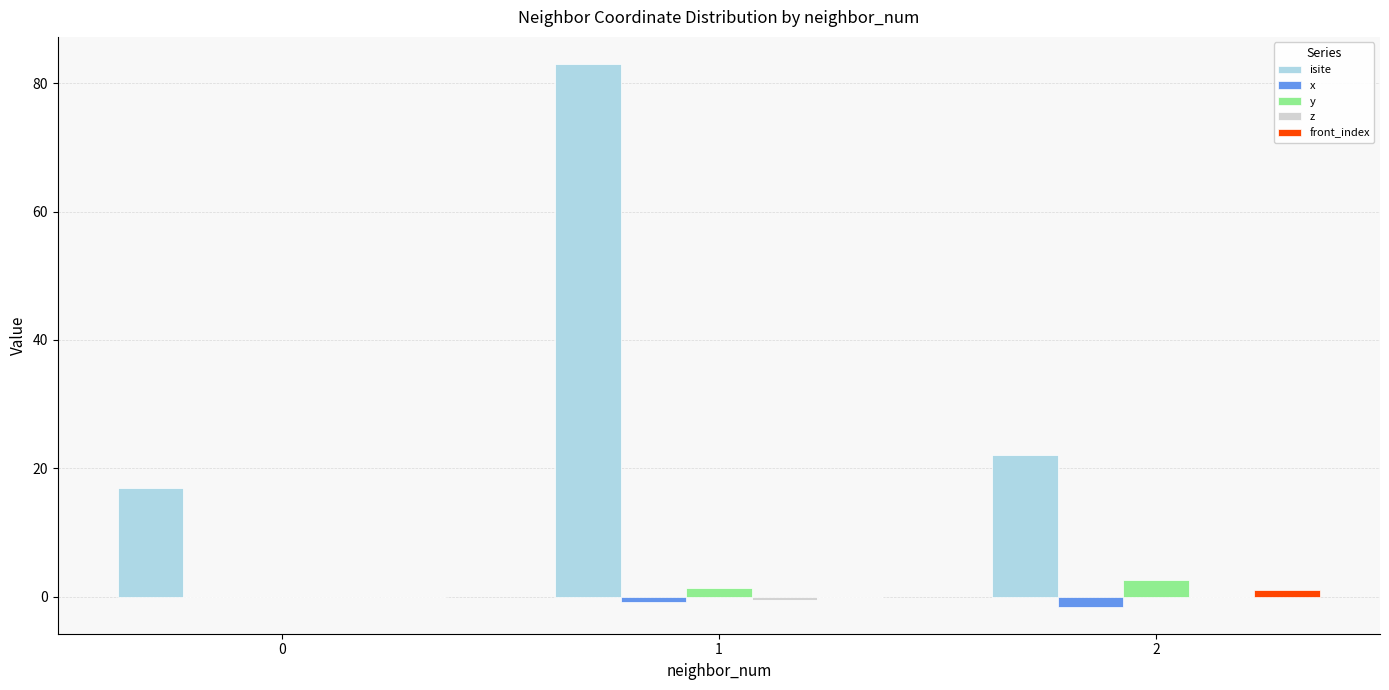

Is the value of isite at 0 greater than the value of x at 2?

Yes